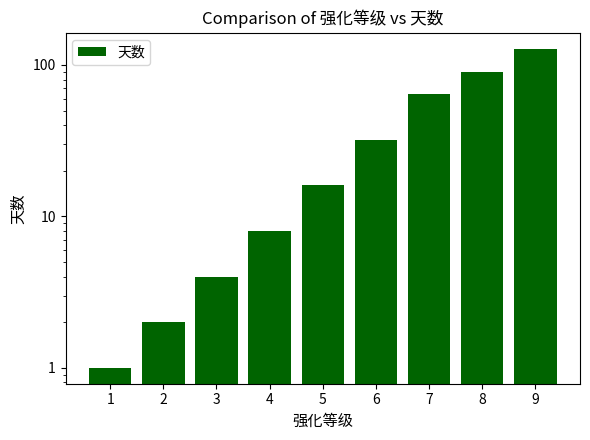

Is it true that the value at 8 is 144?

False